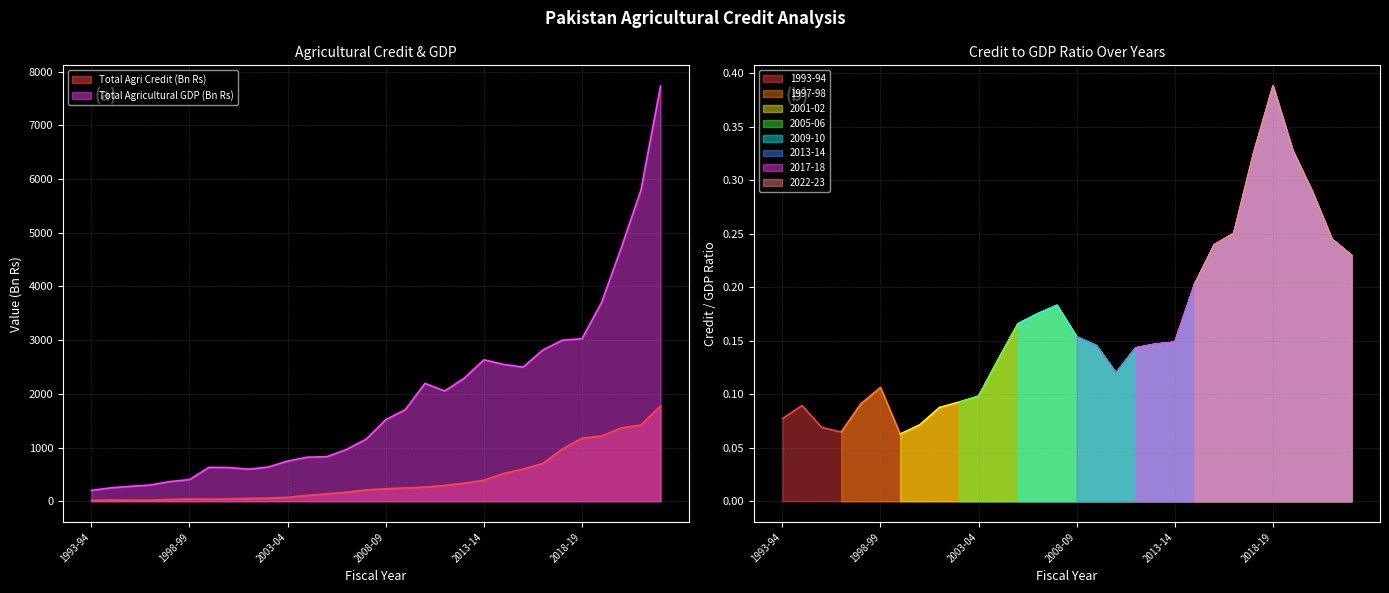

What is the minimum value shown in the chart?

0.1